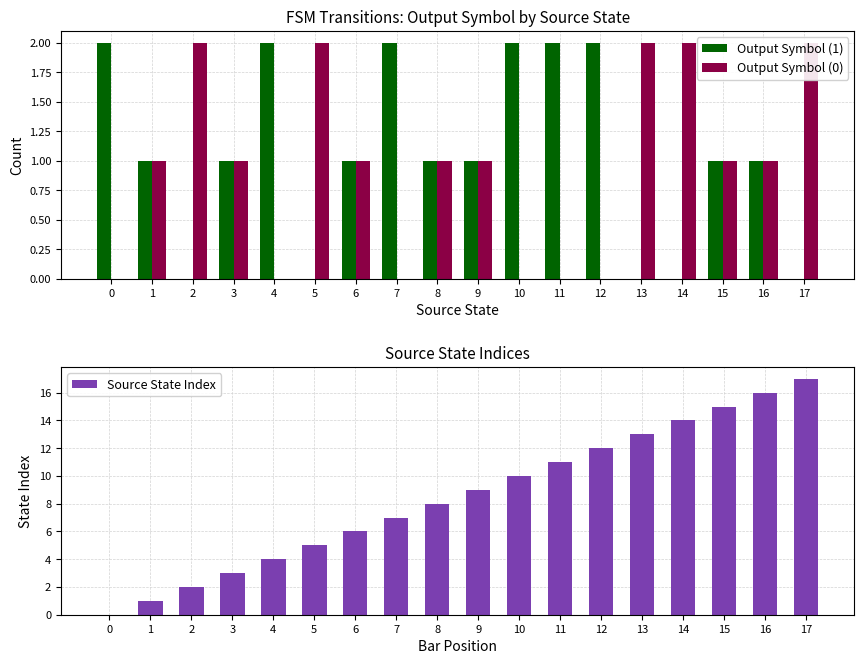

What is the sum of the Source State Index values at 12 and 4?

16